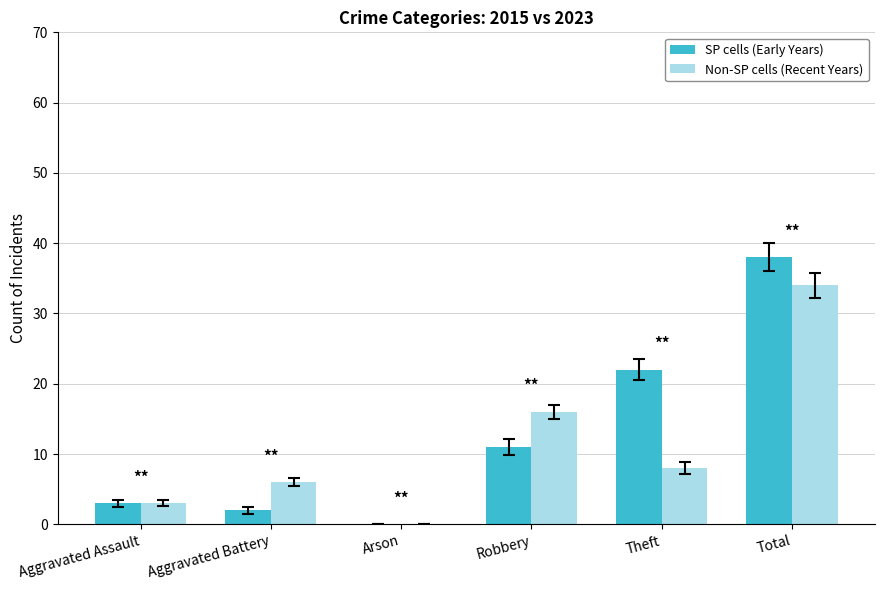

Is it true that Non-SP cells (Recent Years) equals 14 at Theft?

False